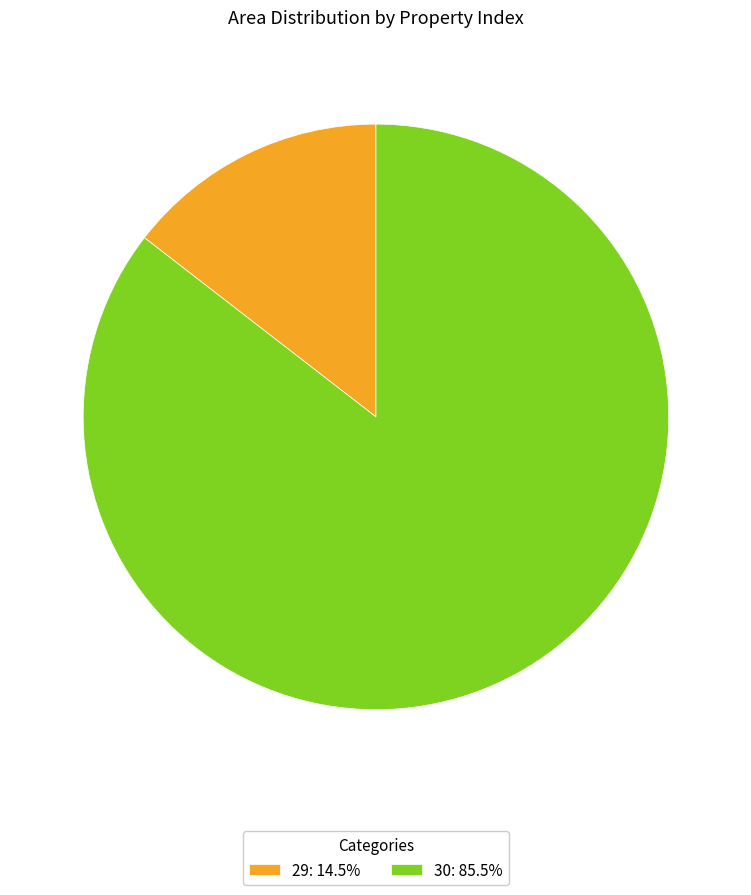

The 30 slice represents 85% of the pie. True or false?

True